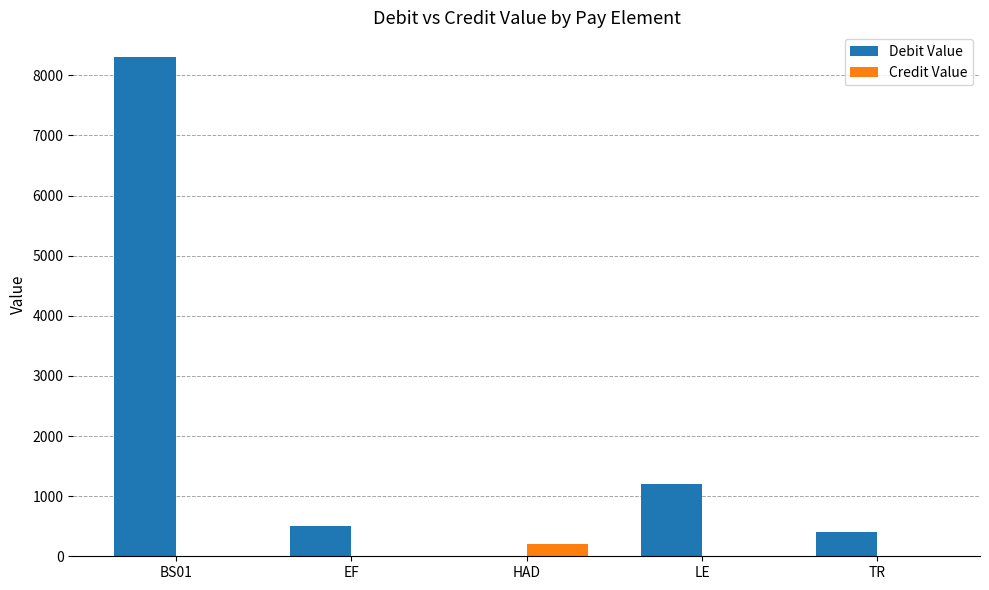

Between BS01 and HAD, which series saw the biggest shift?

Debit Value